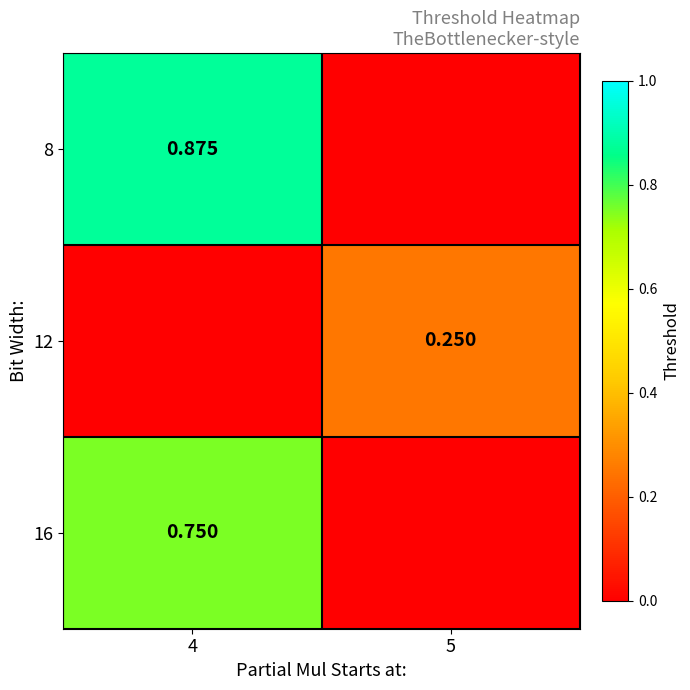

Count the number of categories in the chart.

2